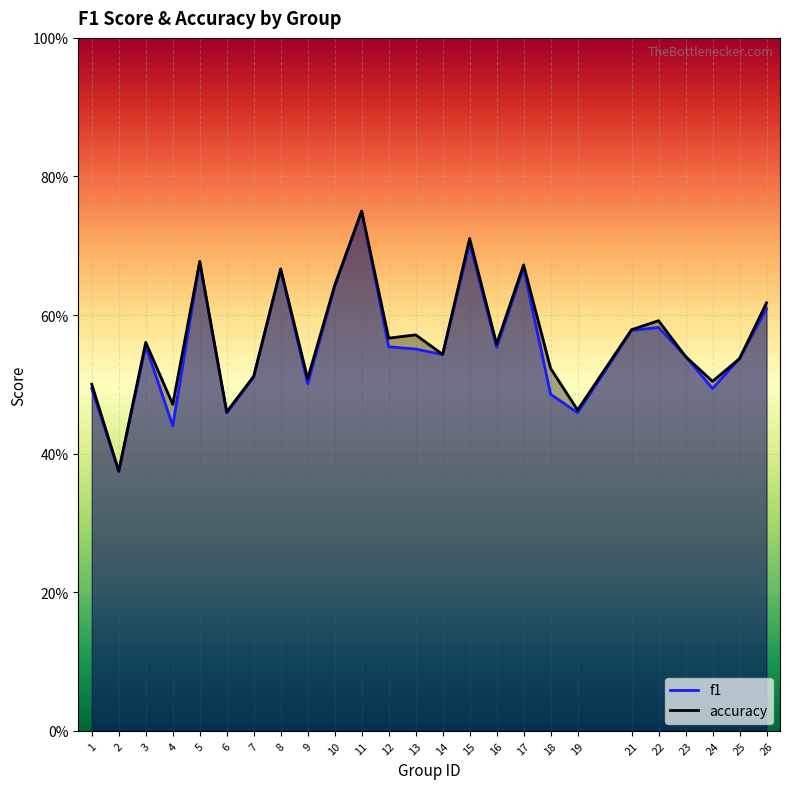

Reading left to right, extract all data points from this chart.

f1: 1=0.5	2=0.4	3=0.6	4=0.4	5=0.7	6=0.5	7=0.5	8=0.7	9=0.5	10=0.6	11=0.8	12=0.6	13=0.6	14=0.5	15=0.7	16=0.6	17=0.7	18=0.5	19=0.5	21=0.6	22=0.6	23=0.5	24=0.5	25=0.5	26=0.6
accuracy: 1=0.5	2=0.4	3=0.6	4=0.5	5=0.7	6=0.5	7=0.5	8=0.7	9=0.5	10=0.6	11=0.8	12=0.6	13=0.6	14=0.5	15=0.7	16=0.6	17=0.7	18=0.5	19=0.5	21=0.6	22=0.6	23=0.5	24=0.5	25=0.5	26=0.6